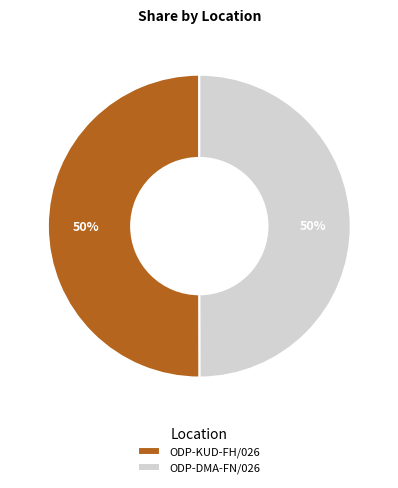

Do ODP-DMA-FN/026 and ODP-KUD-FH/026 together represent more than half of the pie?

Yes